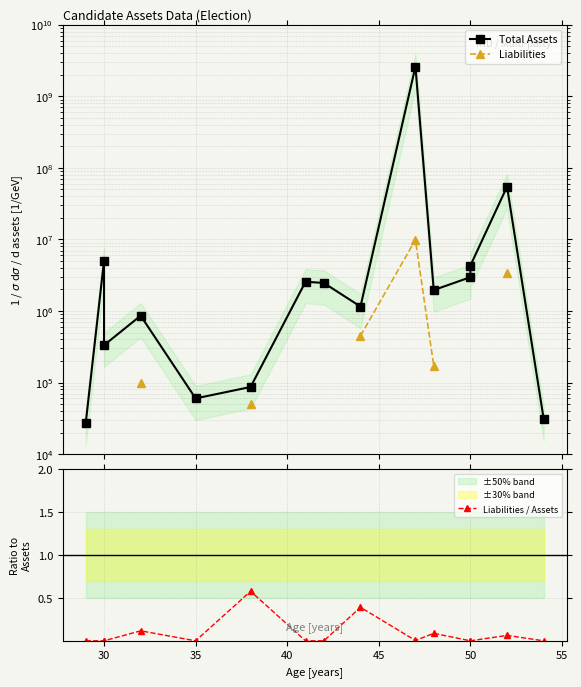

How many lines are shown in the chart?

3